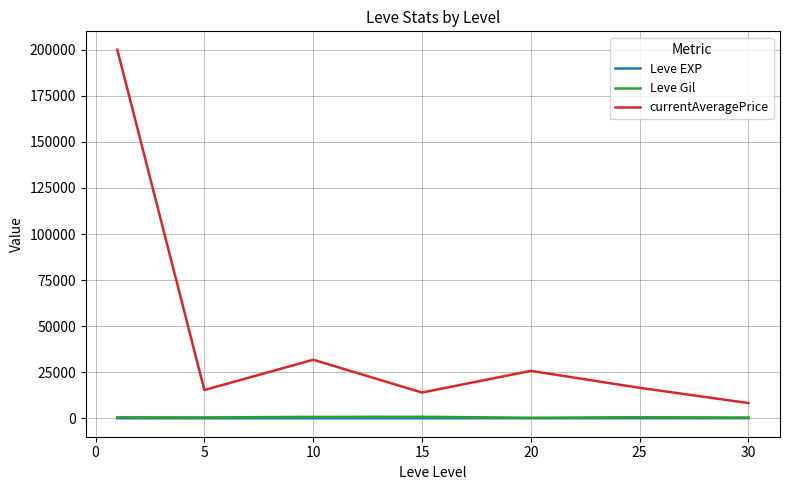

What is the maximum value for currentAveragePrice?

200000.0